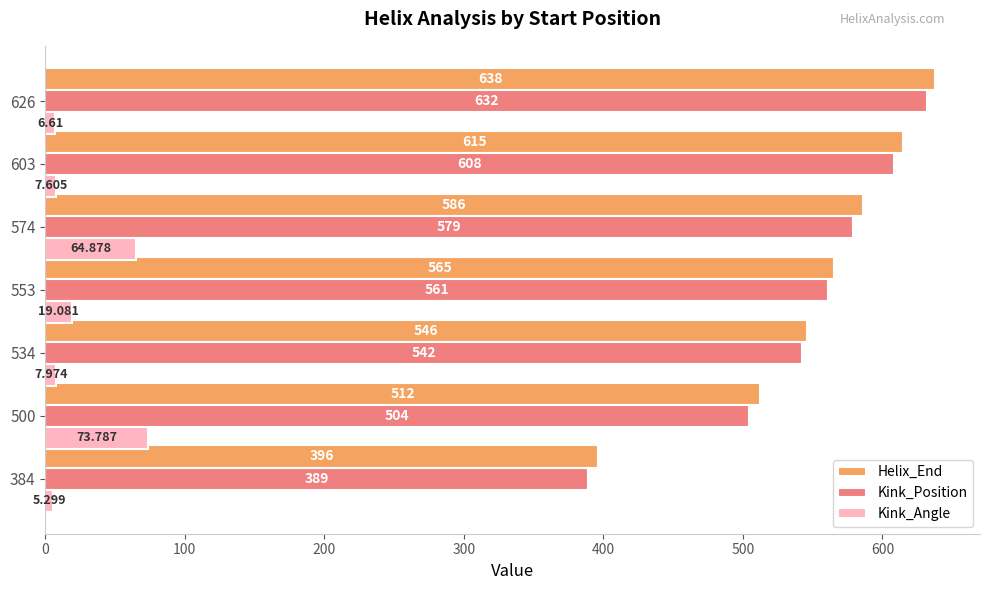

At 534, list the series in order from largest to smallest.

Helix_End, Kink_Position, Kink_Angle